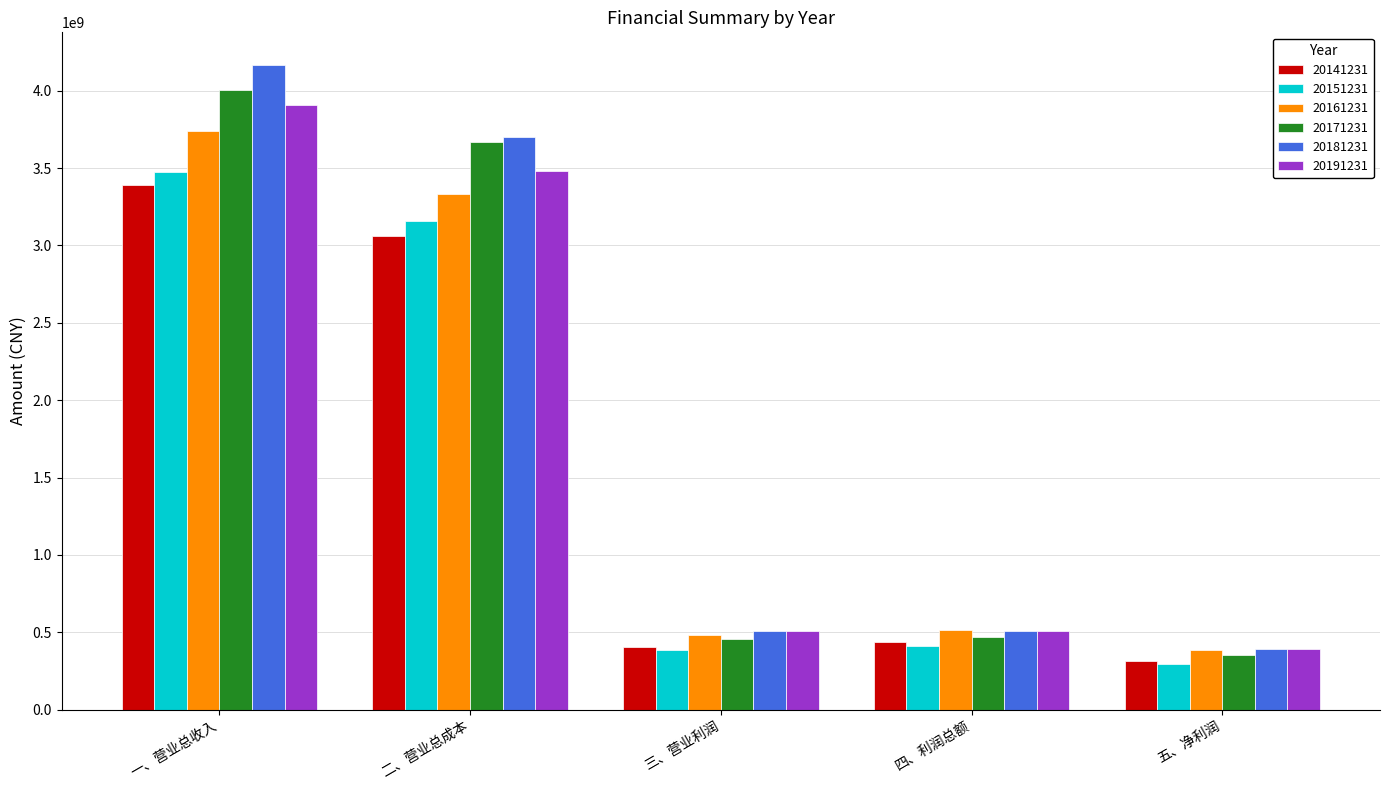

Which series has the largest range (max minus min)?

20181231